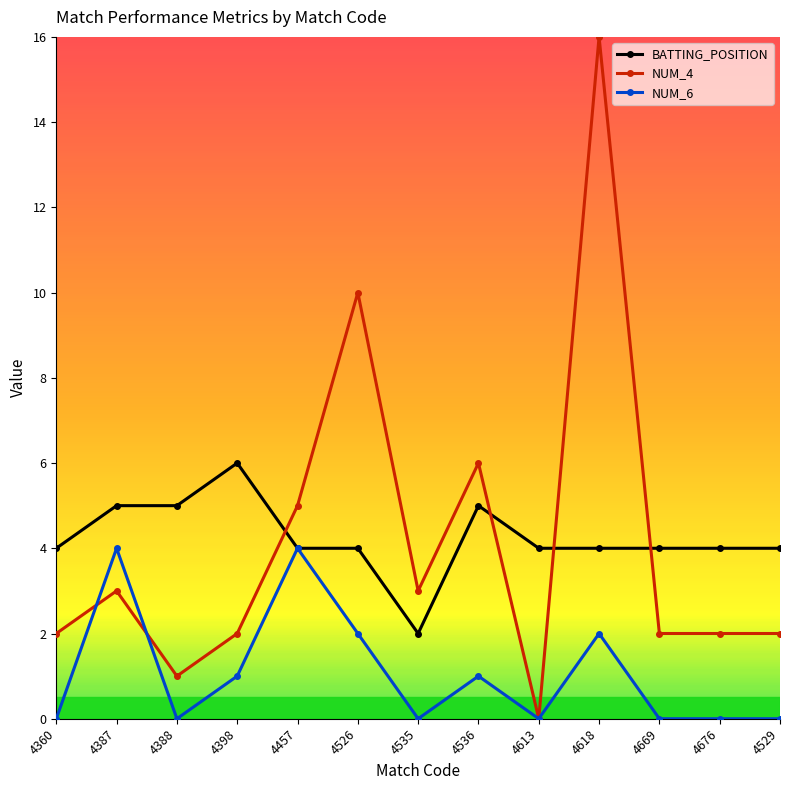

What is the label of the 12th point from the right?

4387